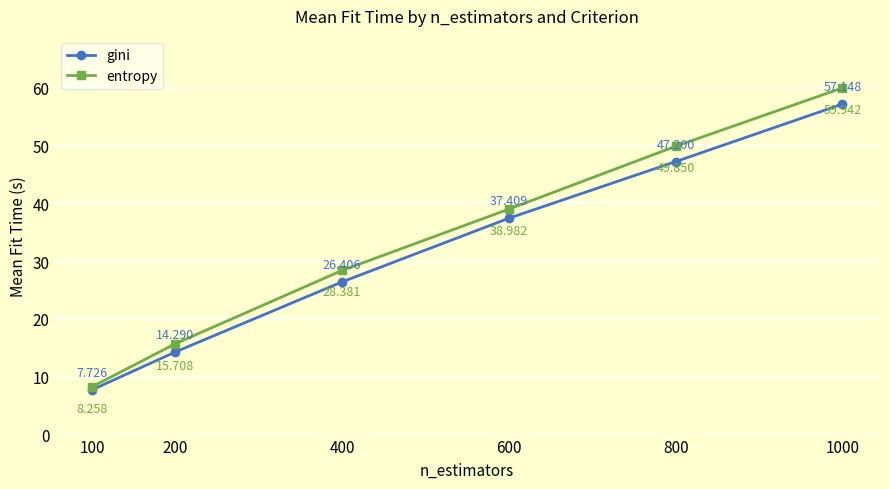

How many distinct data groups are displayed?

2